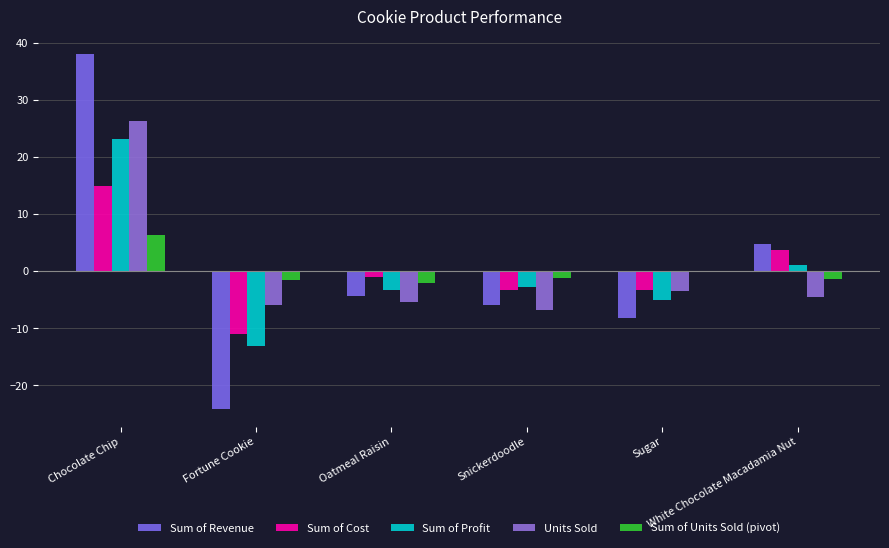

How many data points does each series have?

6